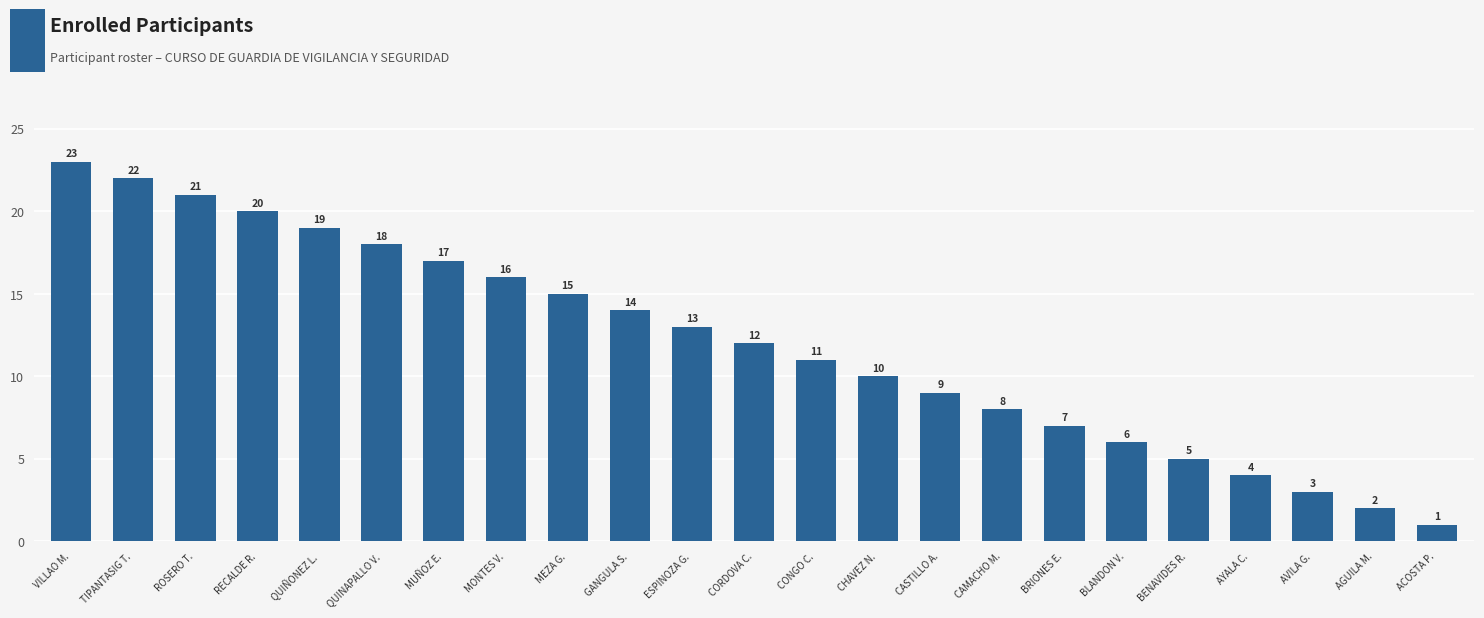

Reading left to right, extract all data points from this chart.

23	22	21	20	19	18	17	16	15	14	13	12	11	10	9	8	7	6	5	4	3	2	1